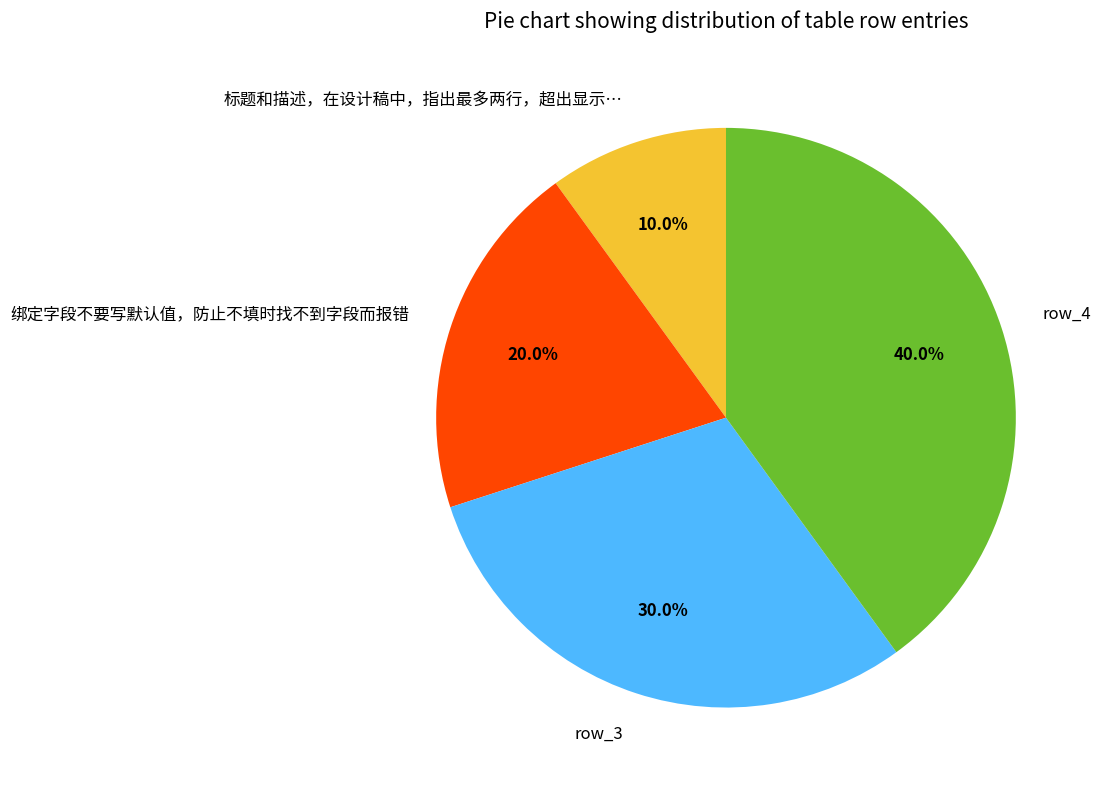

Is there a majority slice in this chart?

No